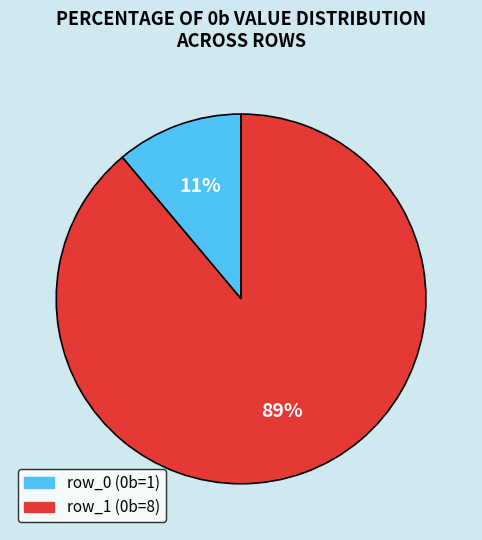

To the nearest percent, what percentage of the pie is row_0?

11%